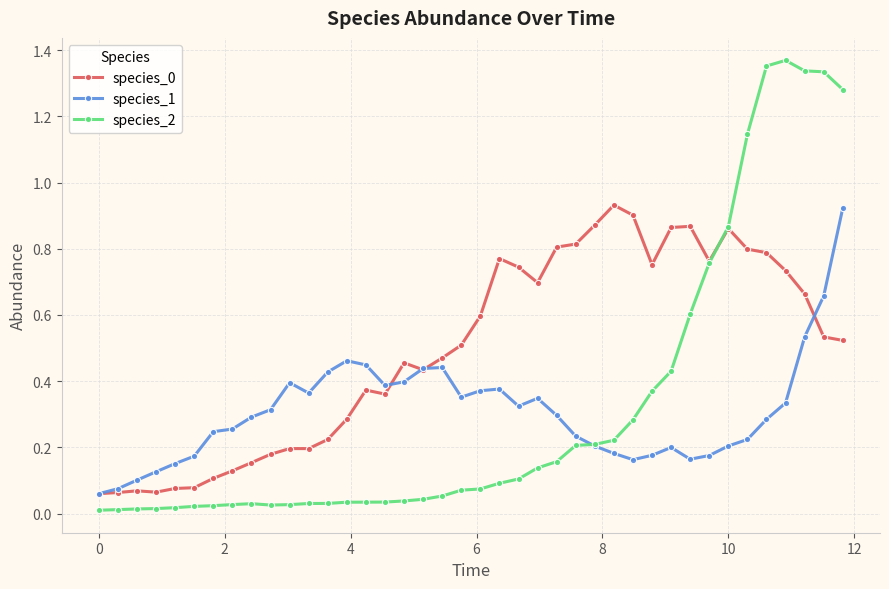

True or false: species_0 has more than 0 points higher than both neighbors.

True